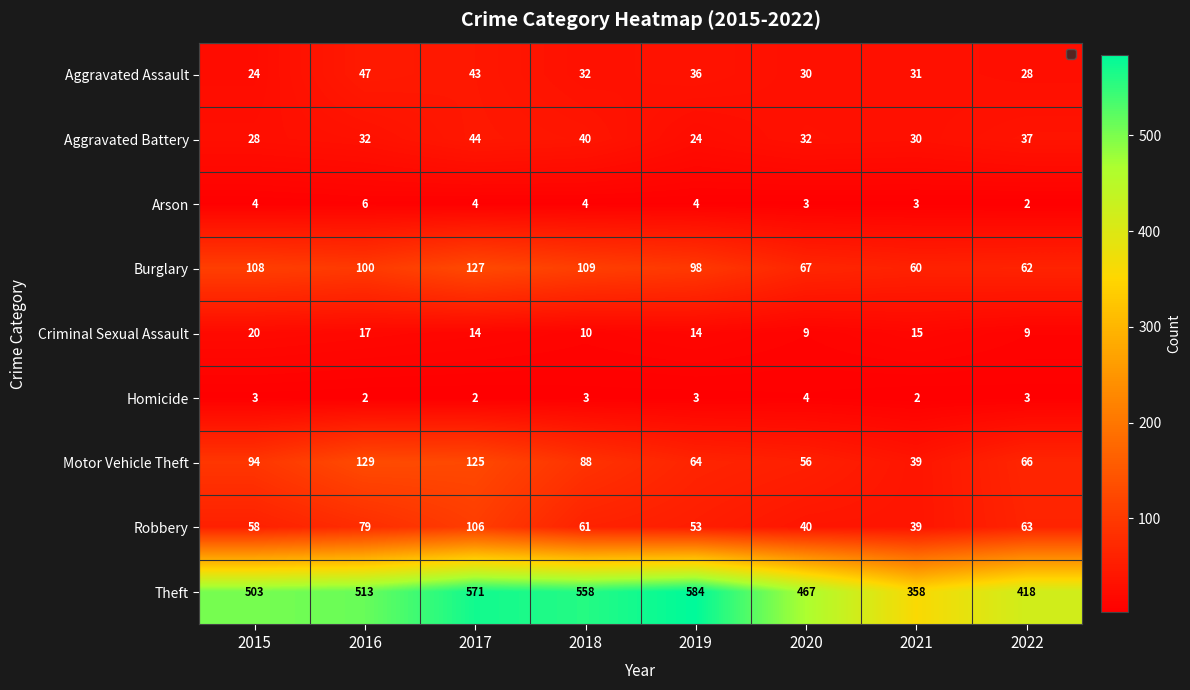

Read the Criminal Sexual Assault value at 2022.

9